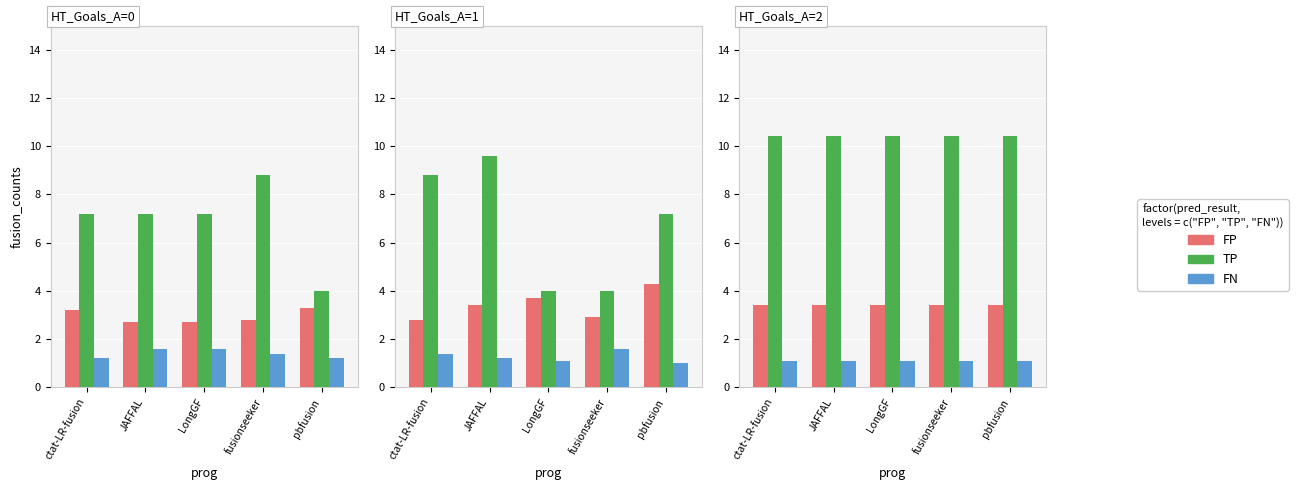

Does the chart contain any negative values?

No